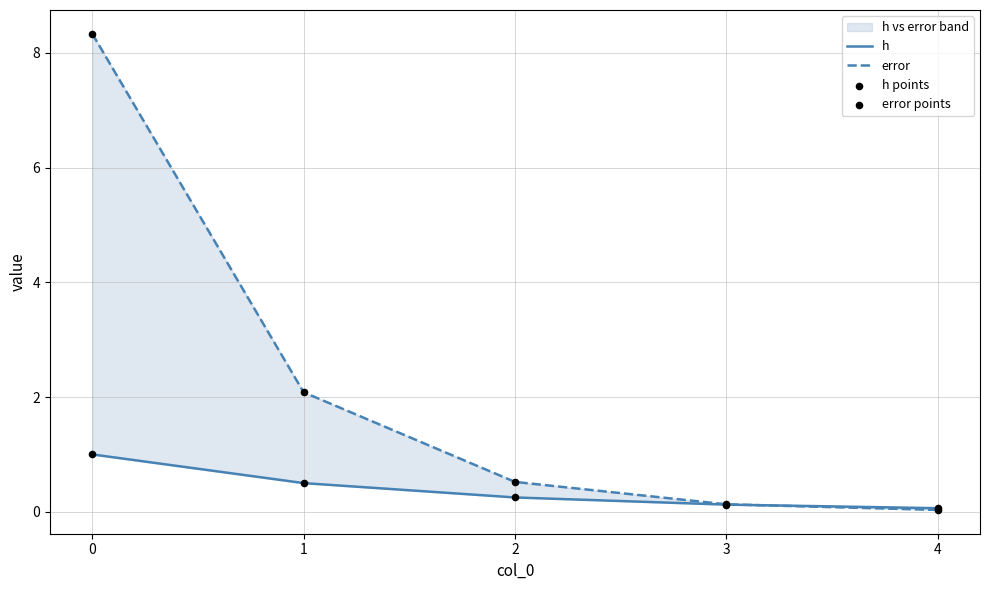

At how many categories does at least one series exceed 1?

2